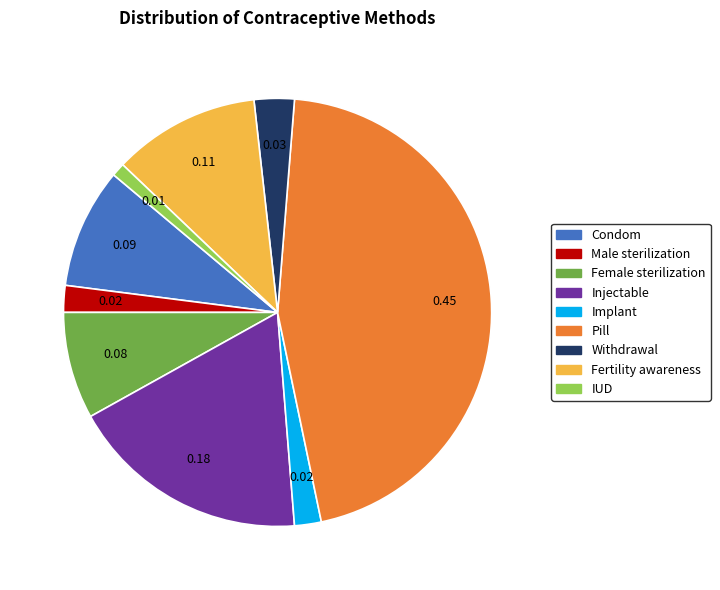

Which slice is the largest?

Pill